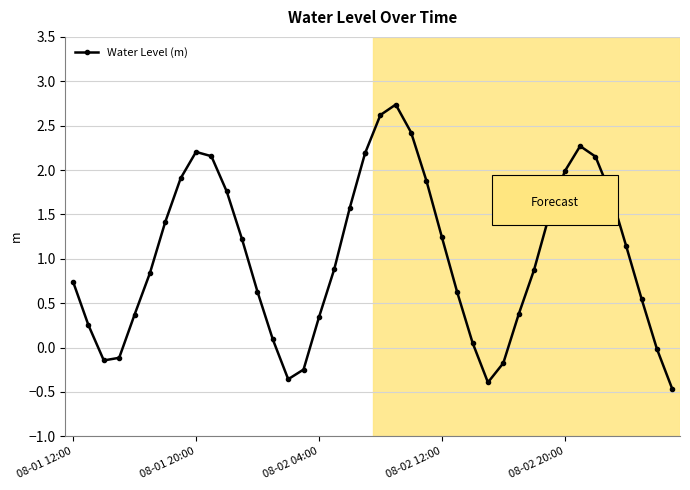

True or false: the data shows 0.2 at 17.

False